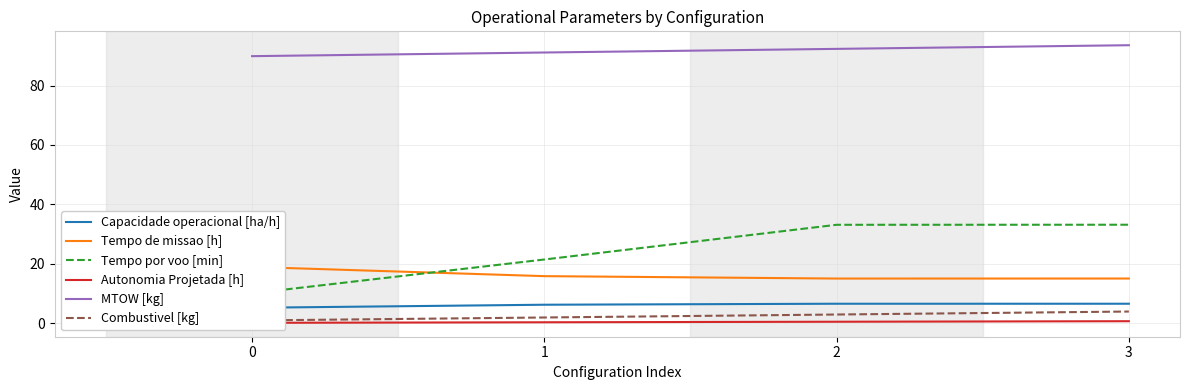

What is the lowest value of the Capacidade operacional [ha/h] series?

5.3